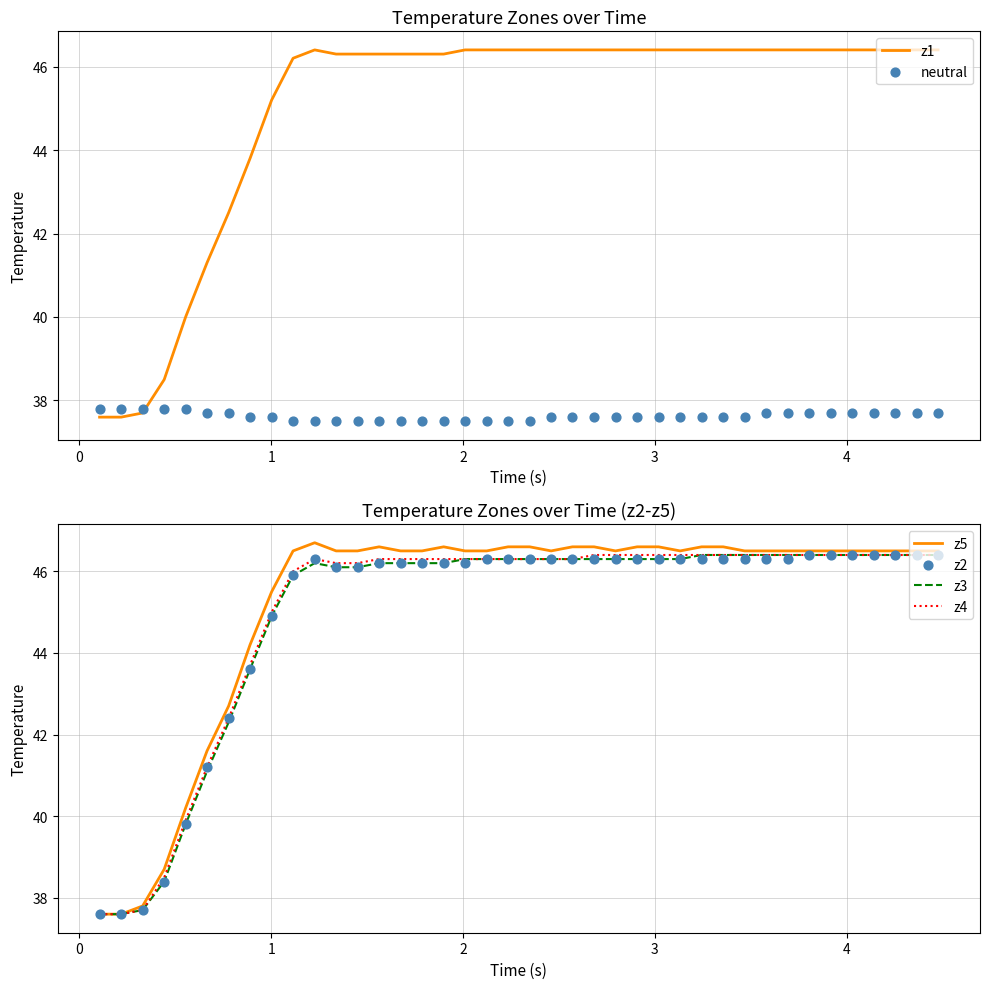

Which series has the largest total across all categories?

z5